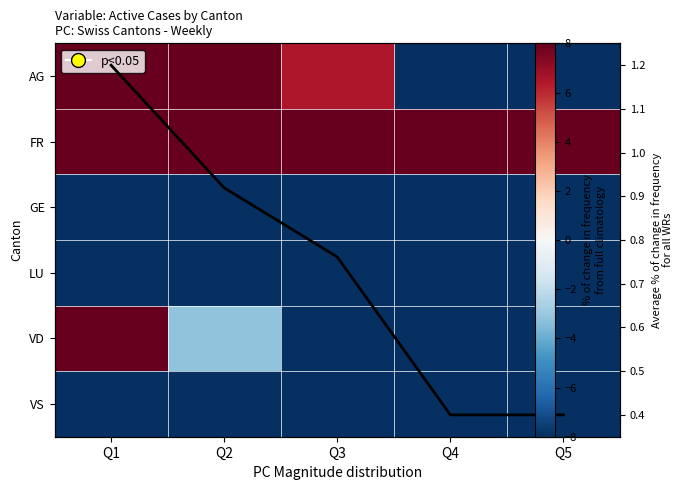

What is the maximum value for GE?

-8.0